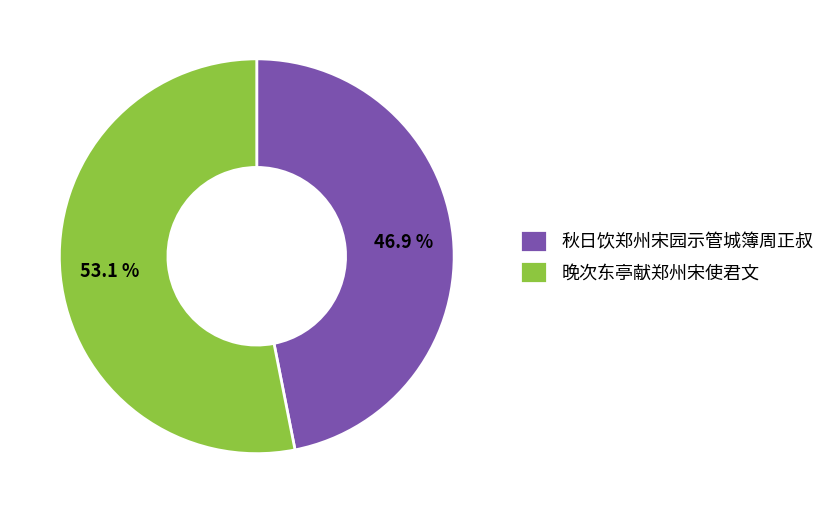

What is the majority slice?

晚次东亭献郑州宋使君文